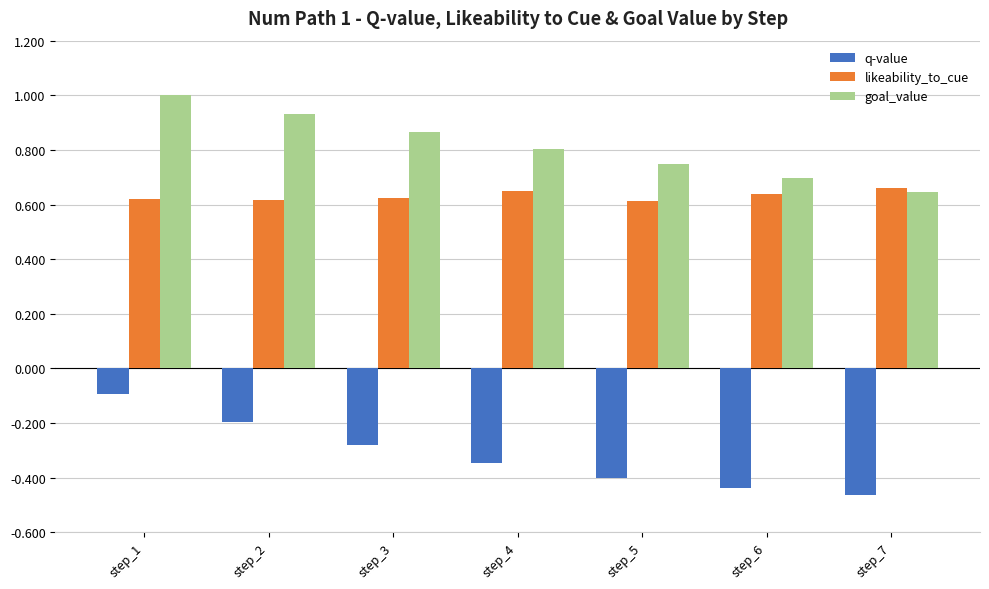

What is the sum of the goal_value values at step_3 and step_6?

1.6